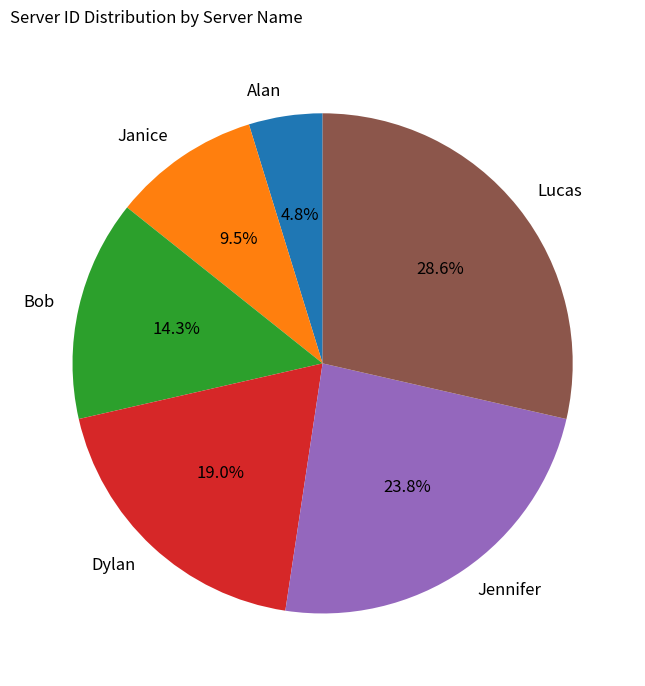

Rank the categories by value from highest to lowest.

Lucas, Jennifer, Dylan, Bob, Janice, Alan